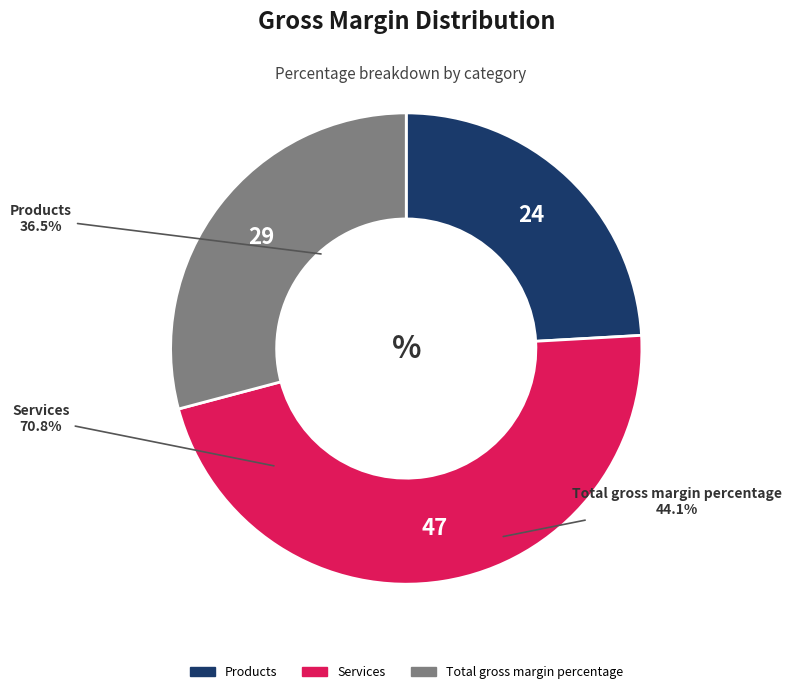

What is the largest slice in the pie chart?

Services